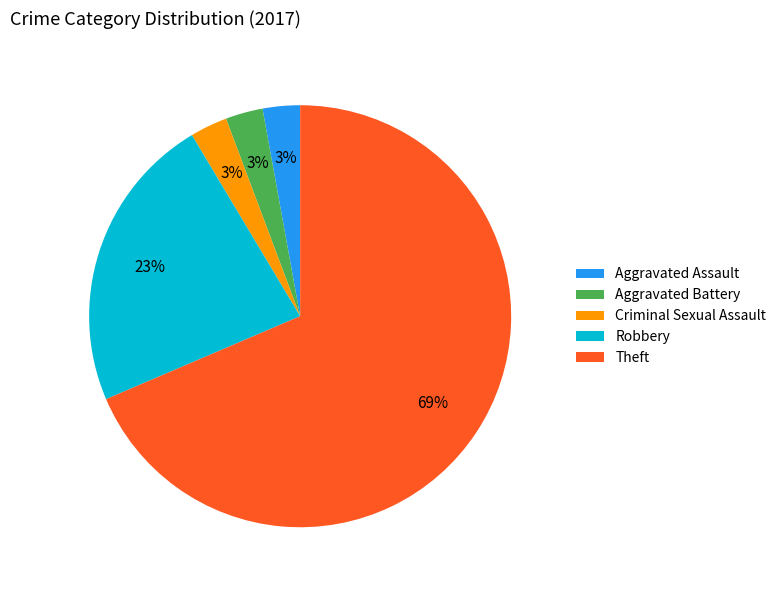

Do Theft and Aggravated Battery together represent more than half of the pie?

Yes